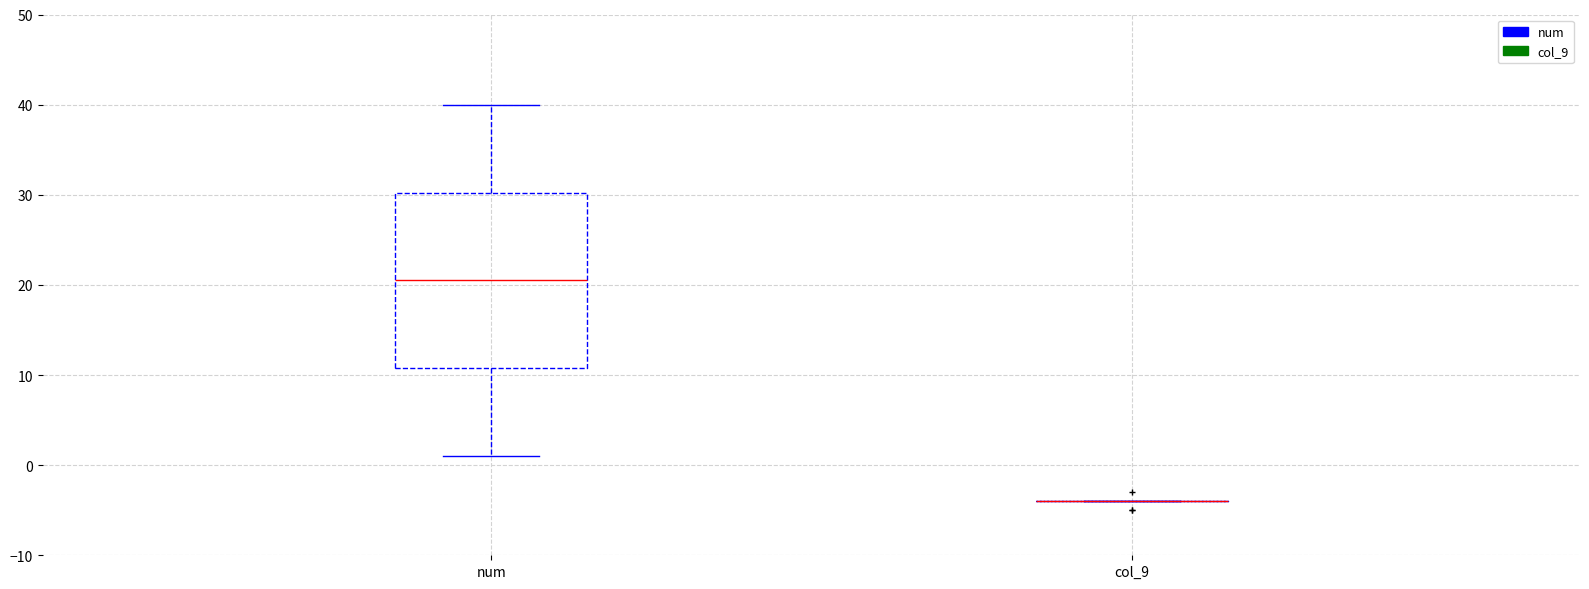

Reading left to right, read every box against the y-axis: the position of its median line, the range the box covers, and the ends of its whiskers. The values are not printed on the chart, so give them approximately, as read against the axis.

num: median 21, box 11 to 30, whiskers 1 to 40
col_9: box collapsed to a line at -4, whiskers -4 to -4